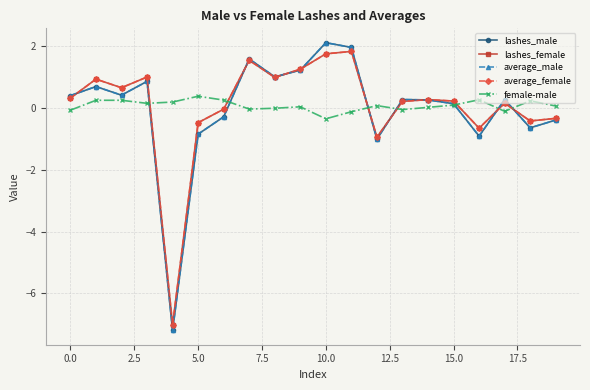

Which series has the largest range (max minus min)?

average_male